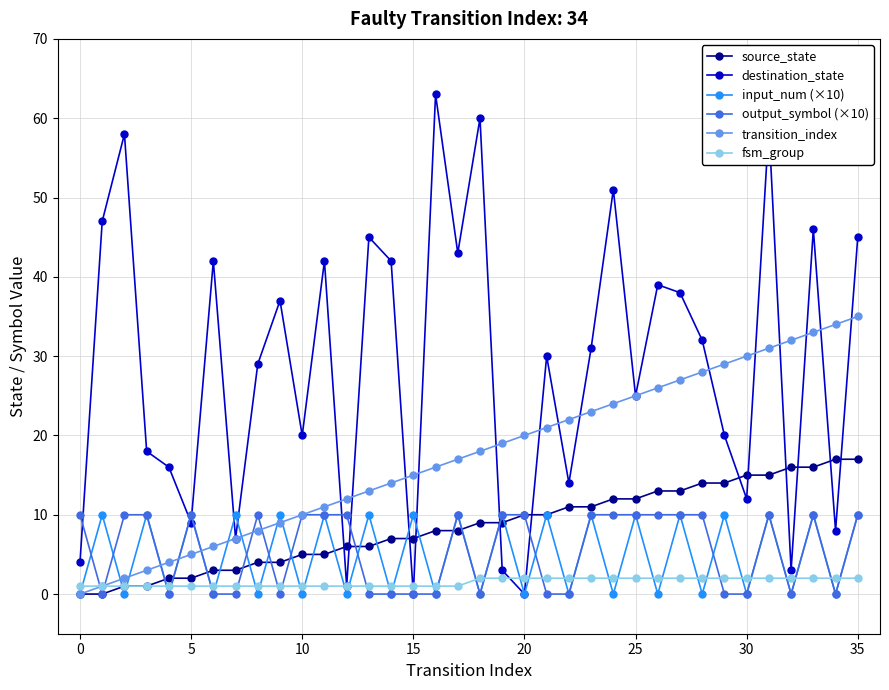

How many lines are shown in the chart?

6